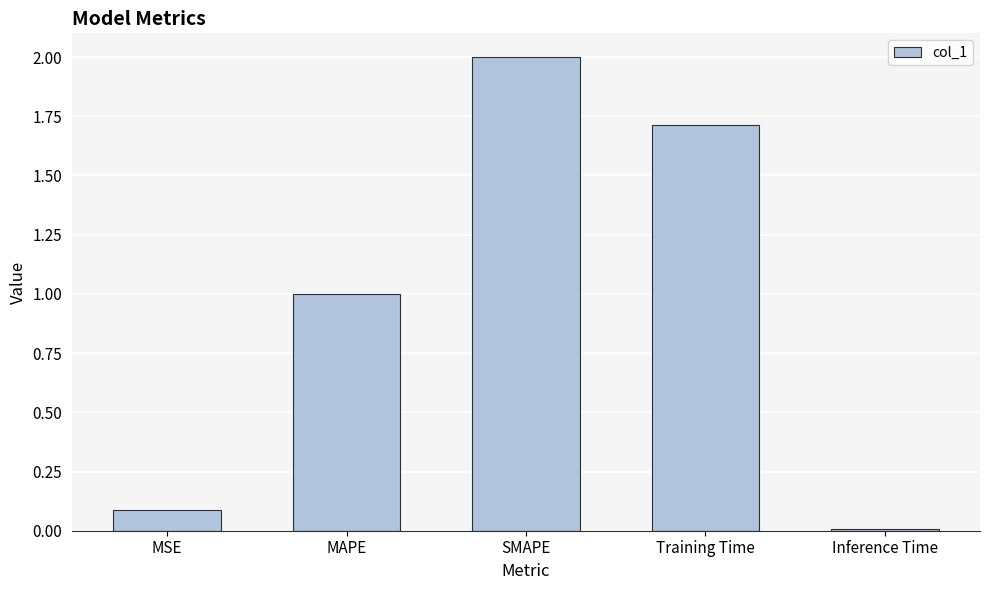

List the labels in order of value, smallest first.

Inference Time, MSE, MAPE, Training Time, SMAPE